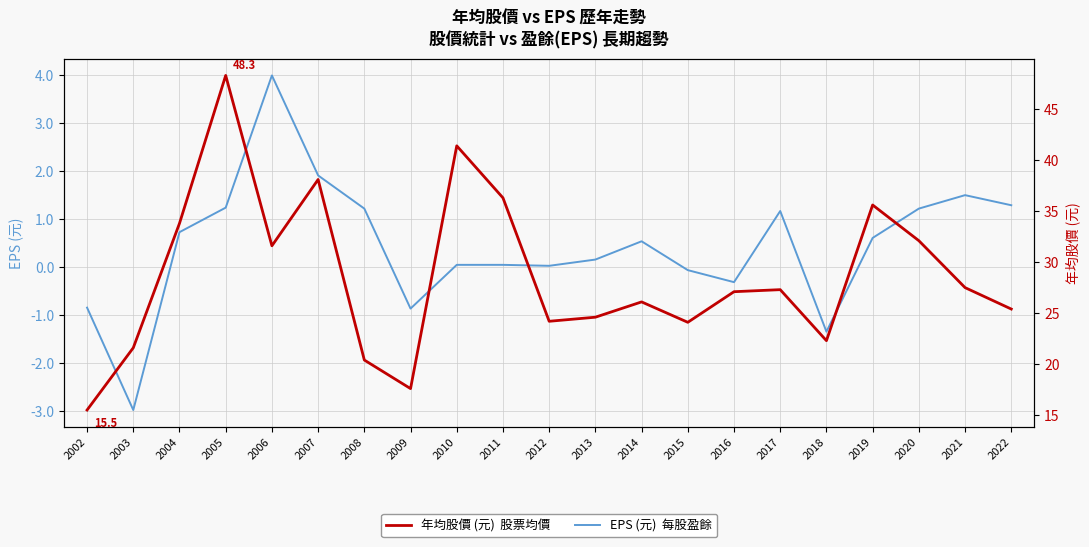

Which series has the widest spread of values?

年均股價 (元)  股票均價